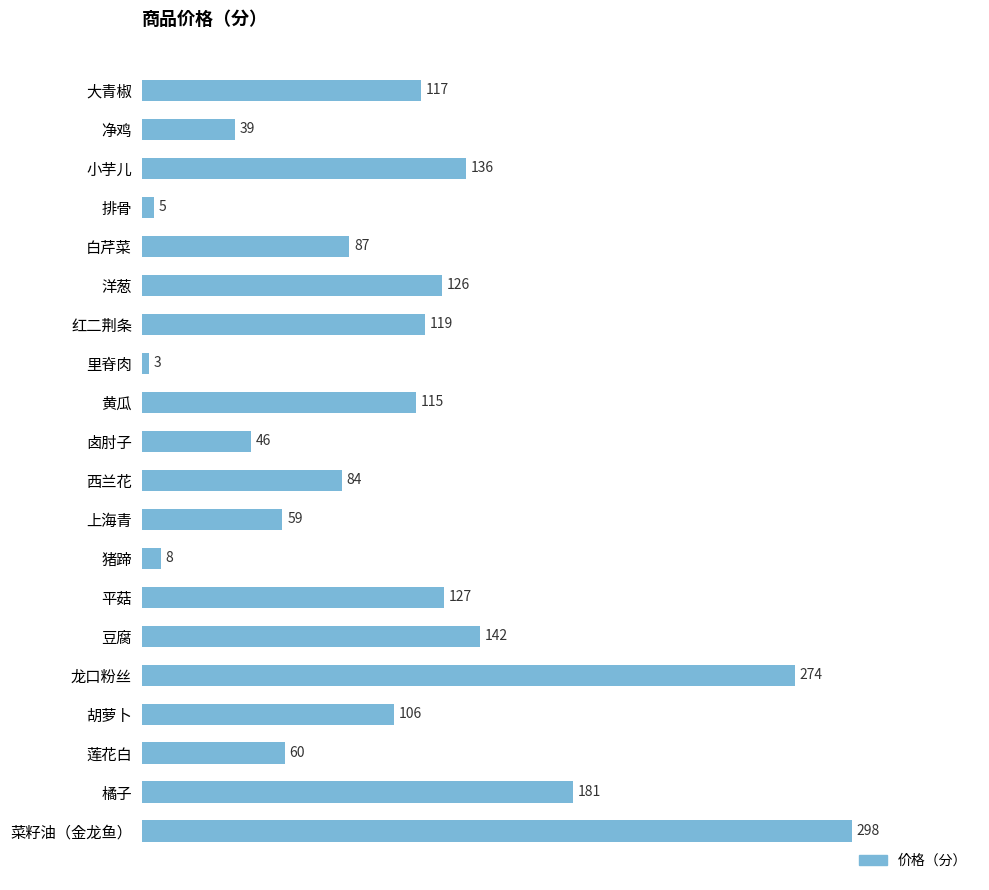

Reading top to bottom, list all the values displayed in this chart.

大青椒=117	净鸡=39	小芋儿=136	排骨=5	白芹菜=87	洋葱=126	红二荆条=119	里脊肉=3	黄瓜=115	卤肘子=46	西兰花=84	上海青=59	猪蹄=8	平菇=127	豆腐=142	龙口粉丝=274	胡萝卜=106	莲花白=60	橘子=181	菜籽油（金龙鱼）=298